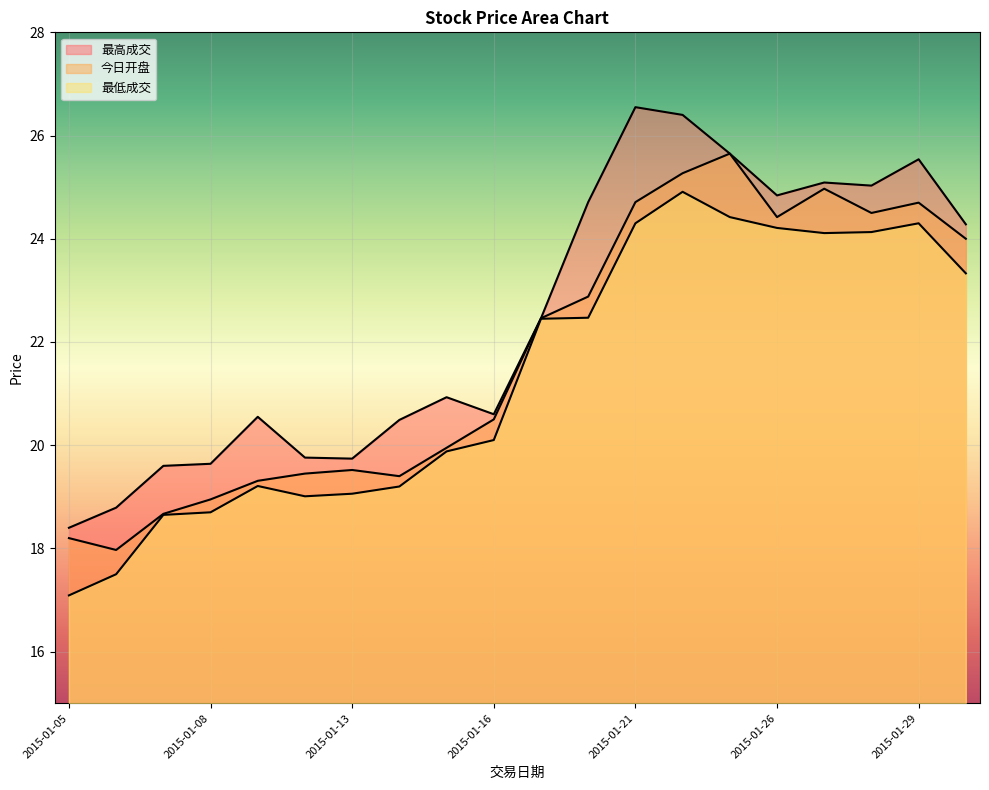

How many categories are shown in the chart?

20